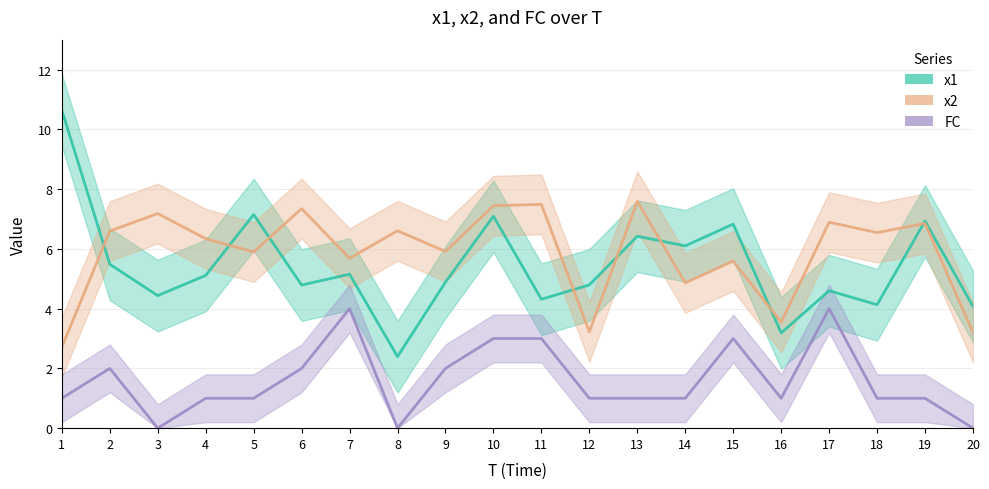

After their last crossing, which series has the higher values: x2 or x1?

x1